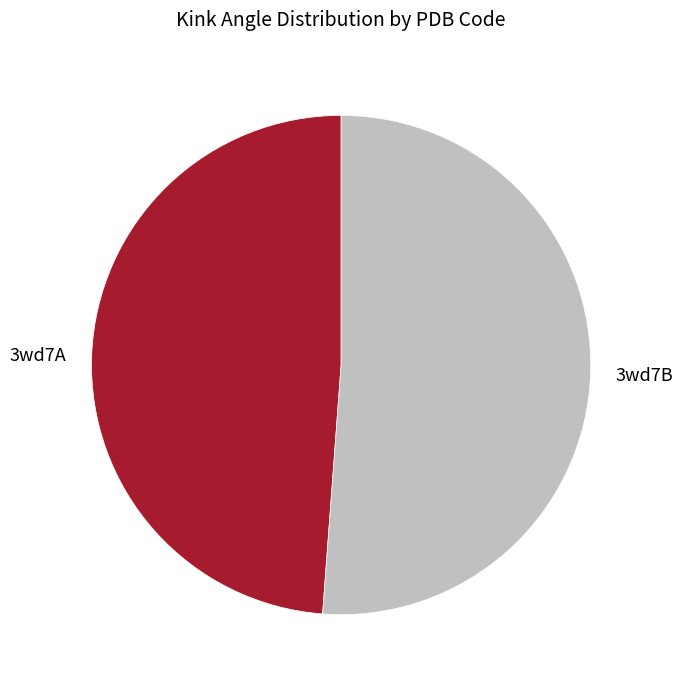

Rank the categories by value from highest to lowest.

3wd7B, 3wd7A